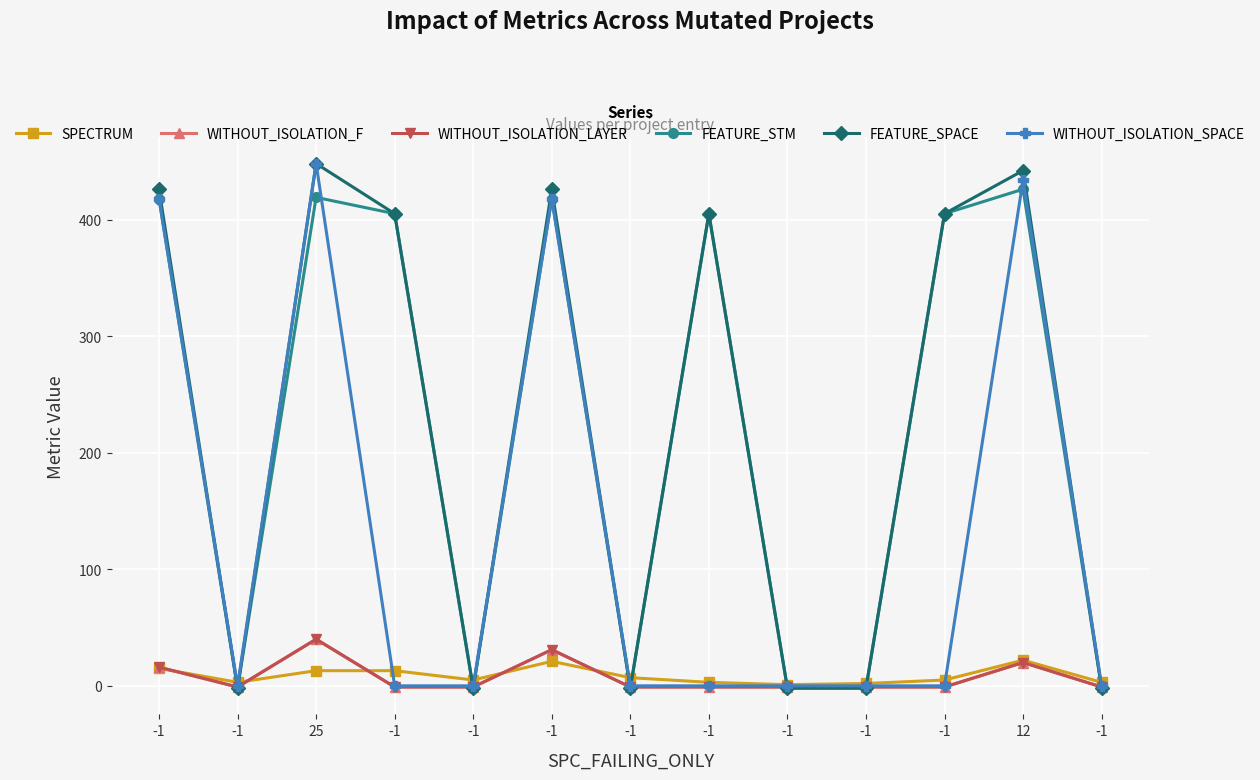

How many values in WITHOUT_ISOLATION_F are below zero?

9